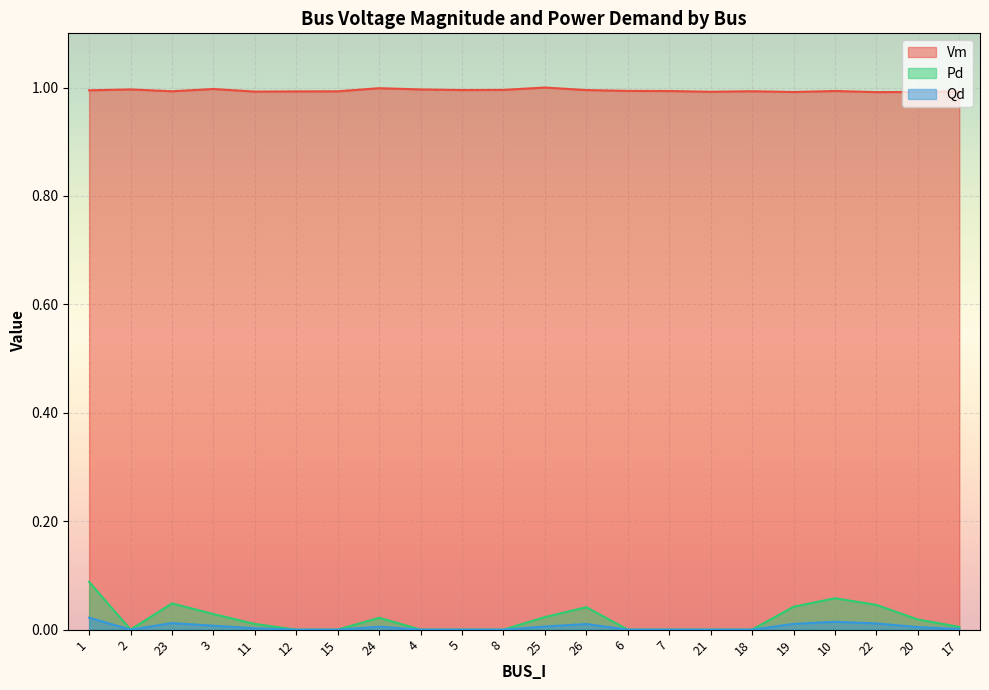

At 20, list the series in order from smallest to largest.

Qd, Pd, Vm